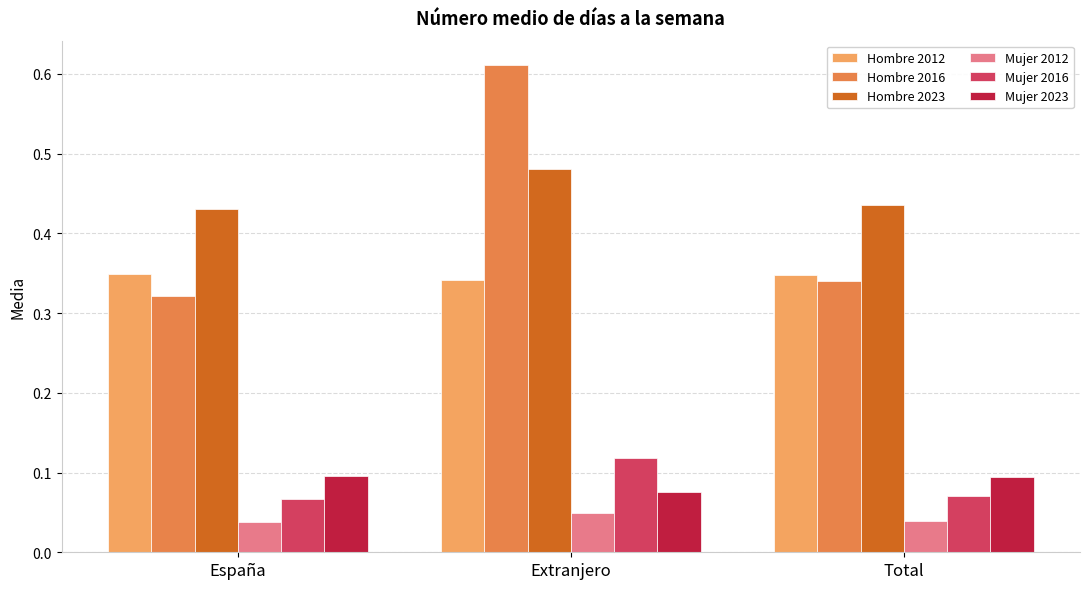

Which category has the highest value in the Mujer 2012 series?

Extranjero